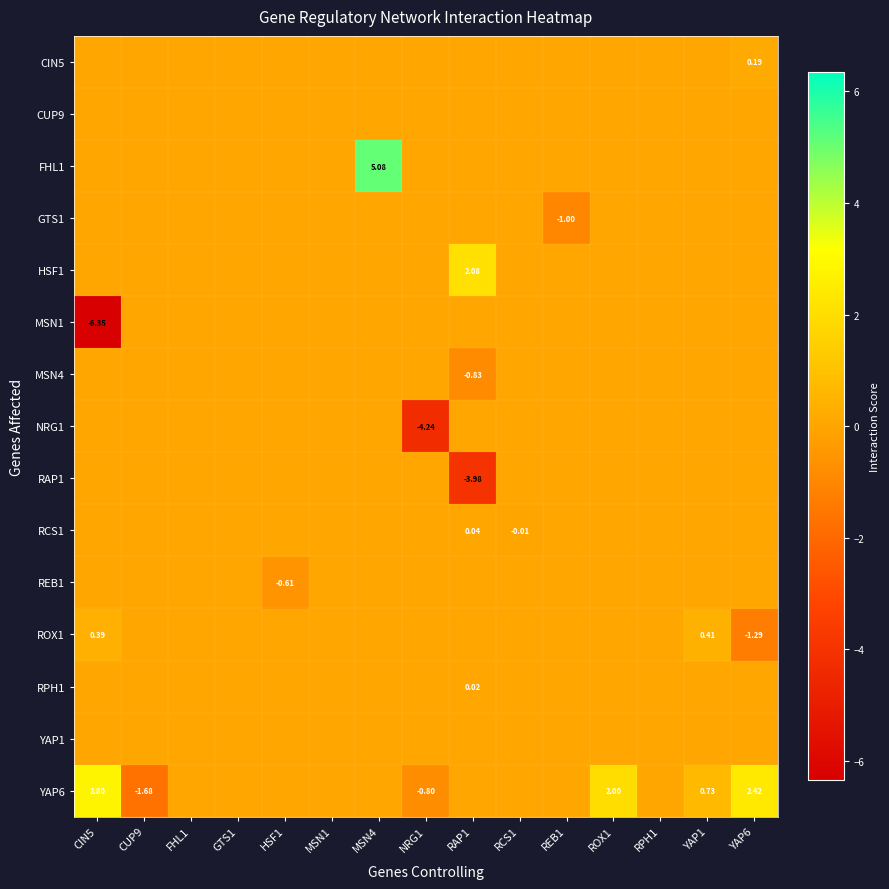

The ROX1 series shows 0.9 at RAP1. True or false?

False